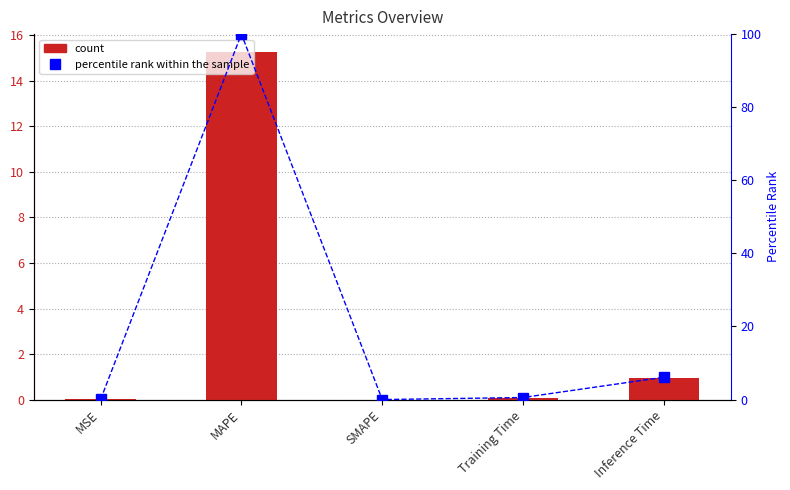

Does the chart contain any negative values?

No